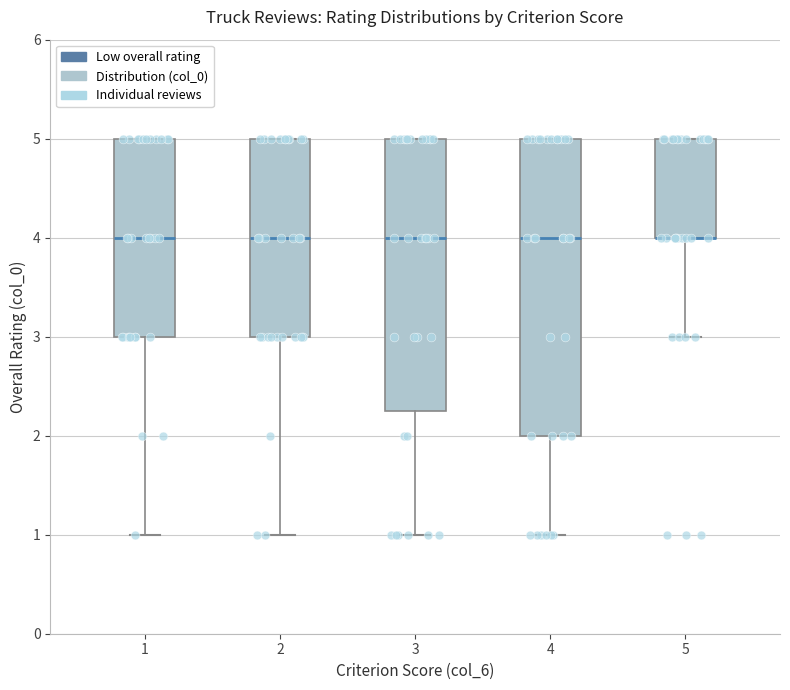

Reading left to right, read every box against the y-axis: the position of its median line, the range the box covers, and the ends of its whiskers. The values are not printed on the chart, so give them approximately, as read against the axis.

1: median 4.0, box 3.0 to 5.0, whiskers 1.0 to 5.0
2: median 4.0, box 3.0 to 5.0, whiskers 1.0 to 5.0
3: median 4.0, box 2.3 to 5.0, whiskers 1.0 to 5.0
4: median 4.0, box 2.0 to 5.0, whiskers 1.0 to 5.0
5: median 4.0 (drawn on the box's lower edge), box 4.0 to 5.0, whiskers 3.0 to 5.0